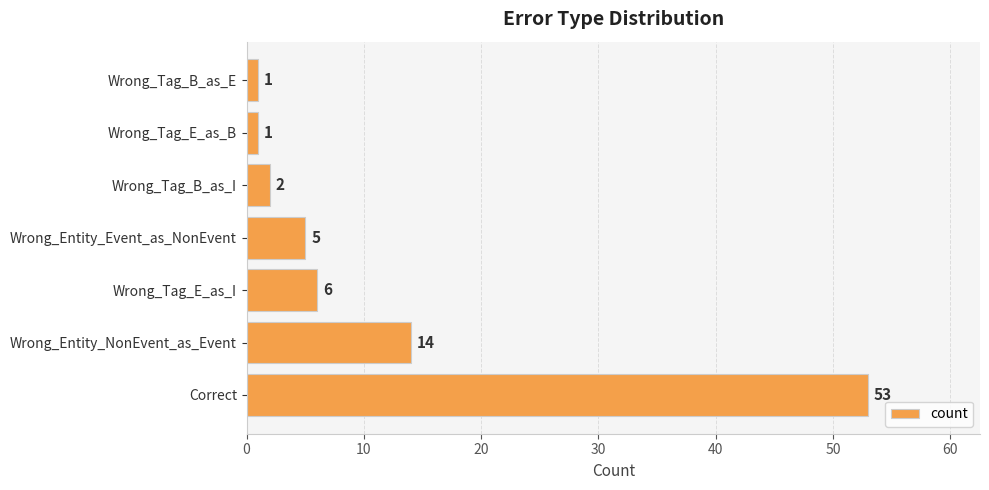

What is the difference between the second highest and second lowest values?

13